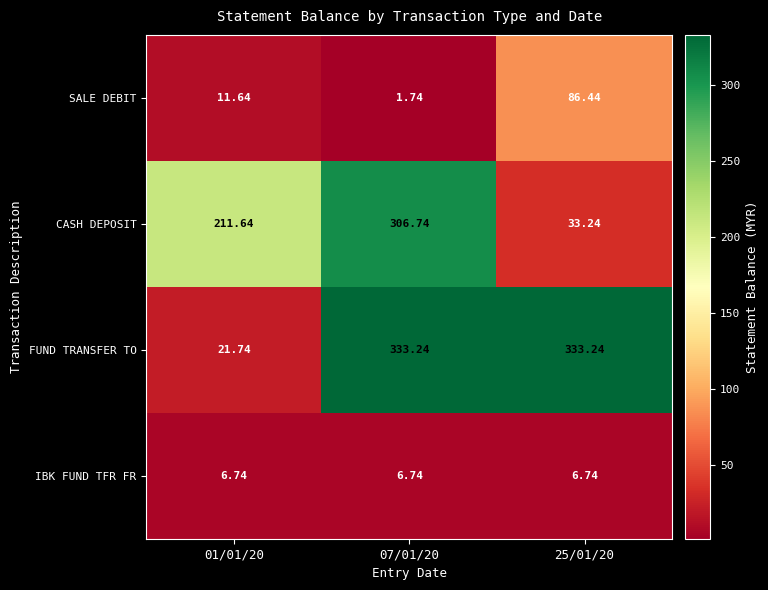

Is the value of CASH DEPOSIT at 25/01/20 greater than the value of FUND TRANSFER TO at 01/01/20?

Yes